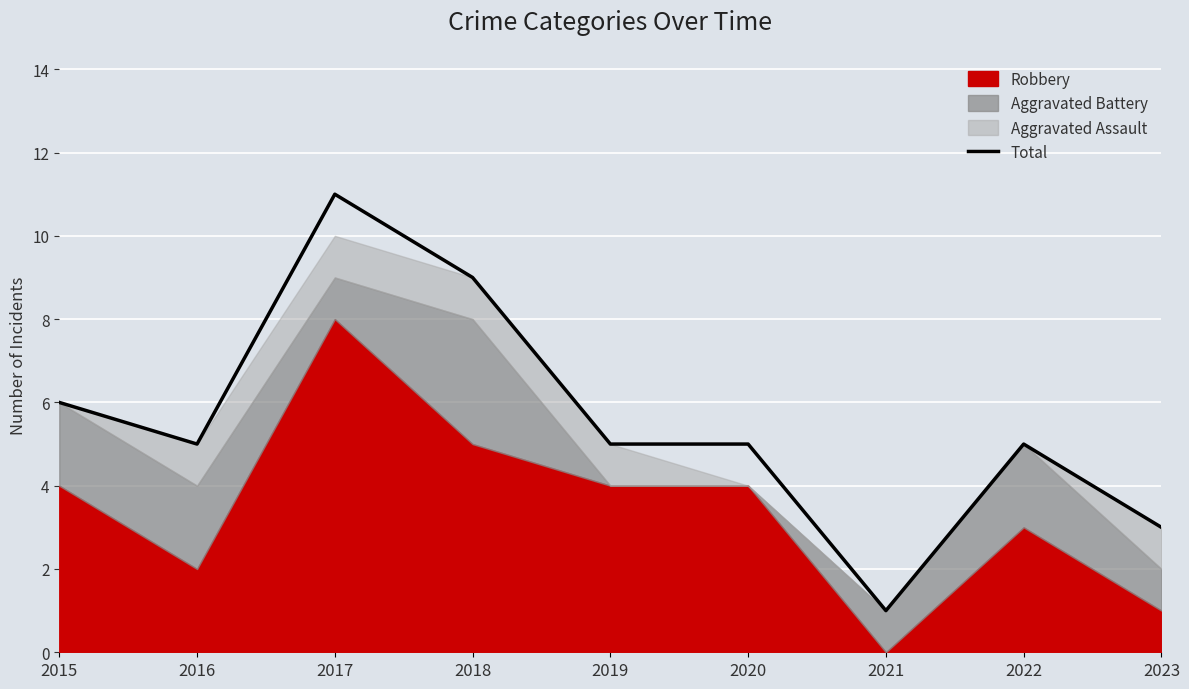

What is the value of the 3rd point from the left?

11